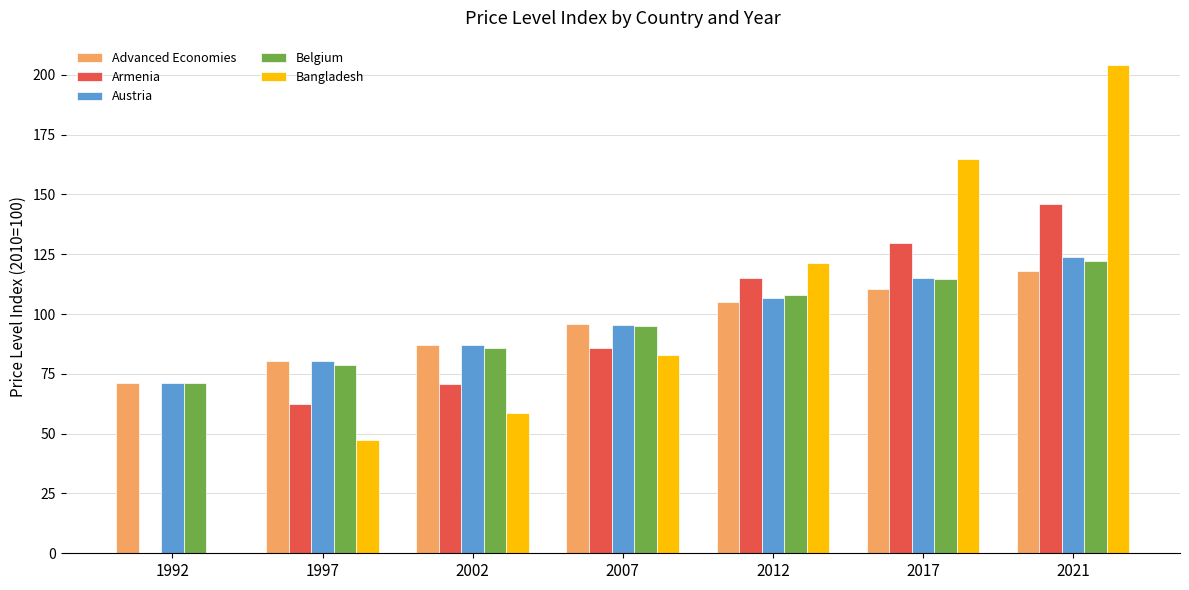

How many data points does each series have?

7